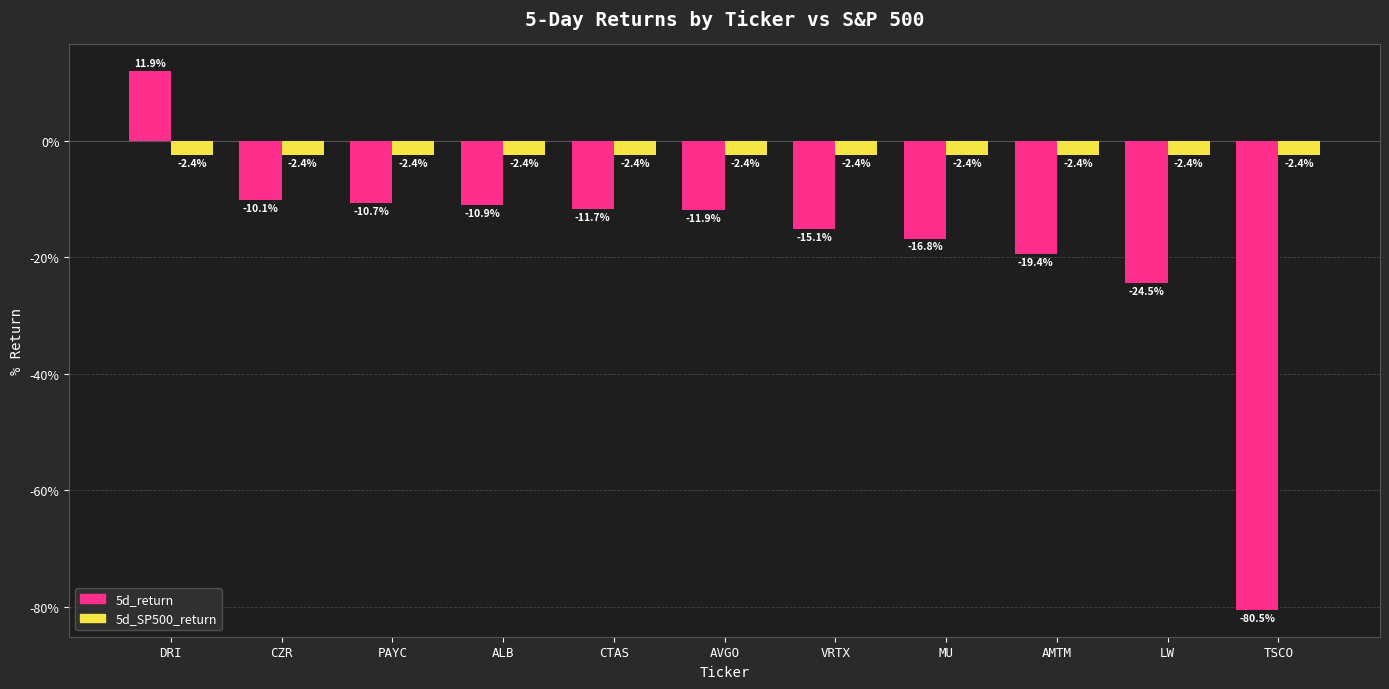

Which category has the highest value in the 5d_return series?

DRI